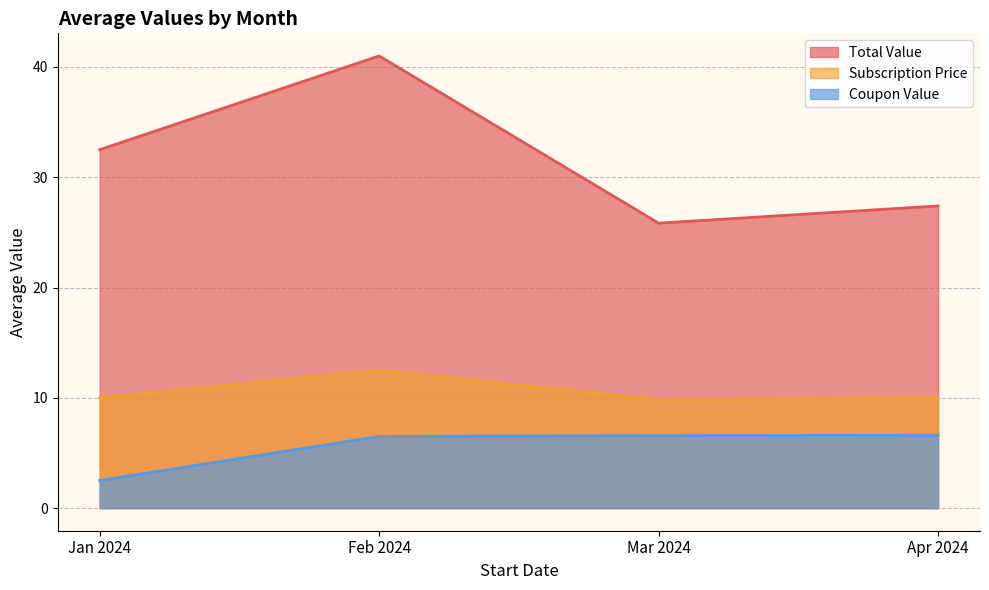

Which category has the highest value in the Coupon Value series?

2024-03